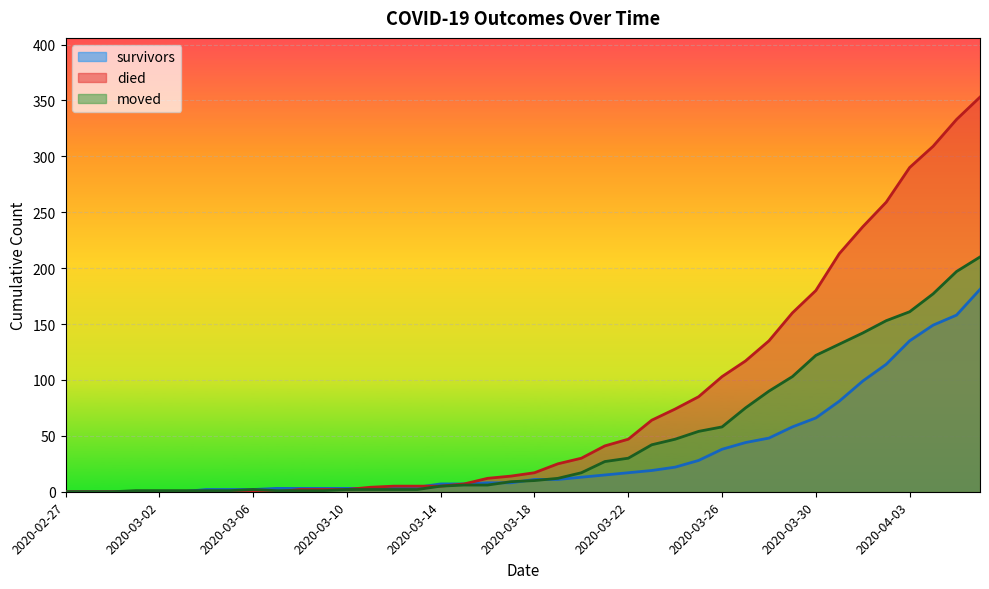

Where do died and moved first cross each other?

2020-03-07 and 2020-03-08